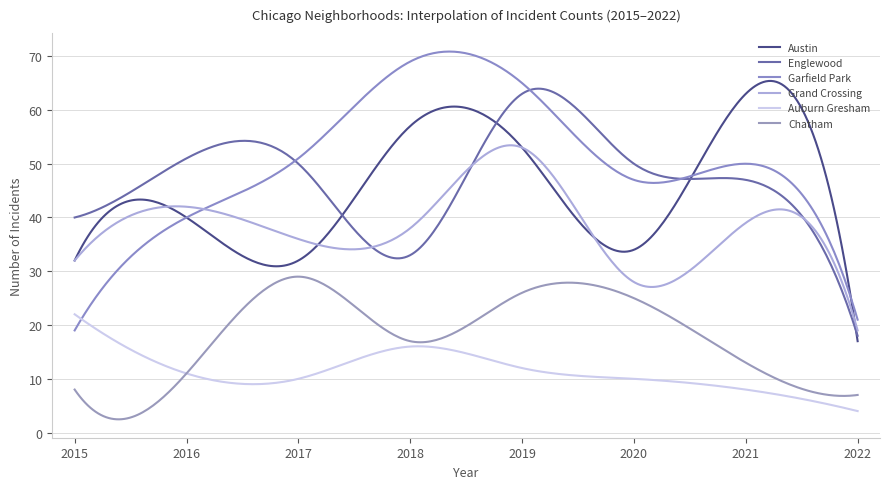

Rank the series by their maximum value, from highest to lowest.

Garfield Park, Austin, Englewood, Grand Crossing, Chatham, Auburn Gresham